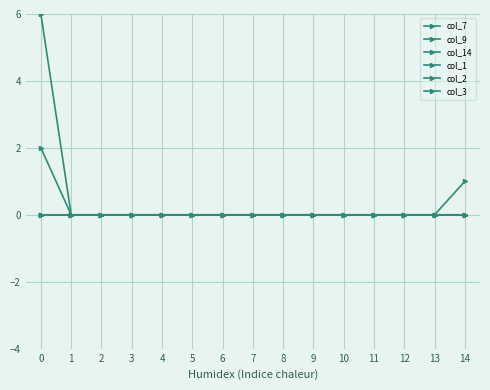

Is this an area chart (filled region under the line)?

No